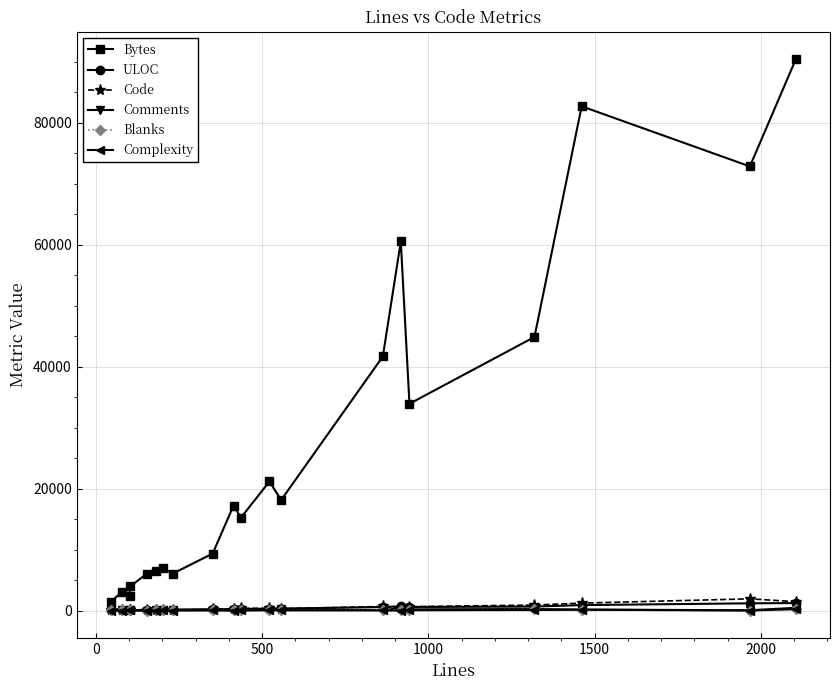

True or false: Complexity has more than 2 interior local peaks.

True